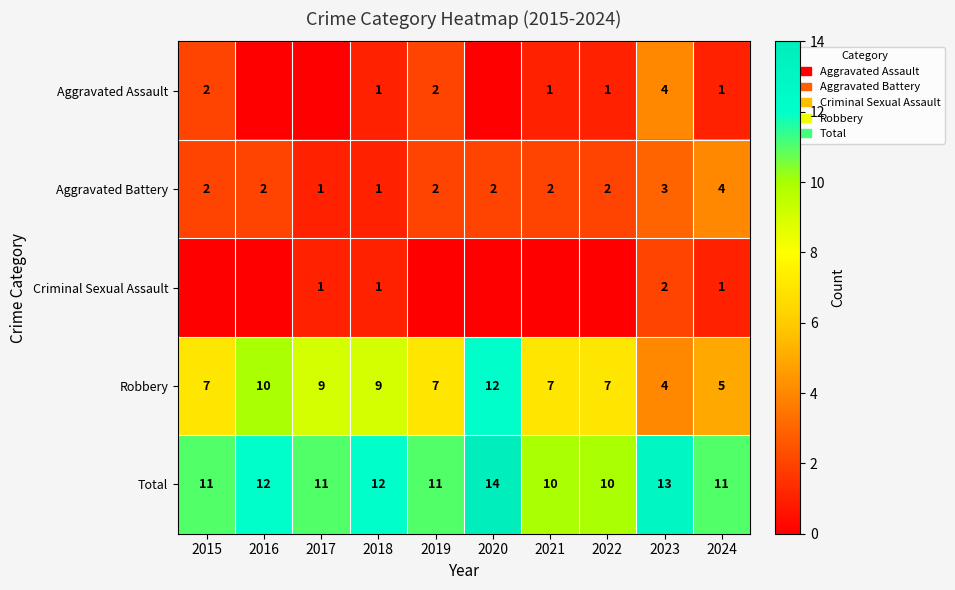

What value does the Robbery series have at 2022?

7